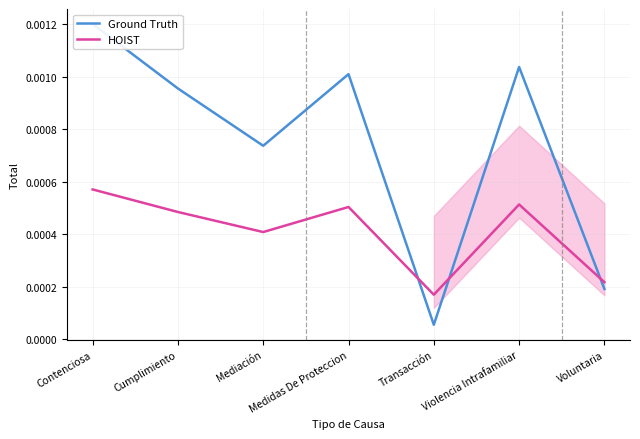

Which label corresponds to the smallest value in the chart?

Transacción